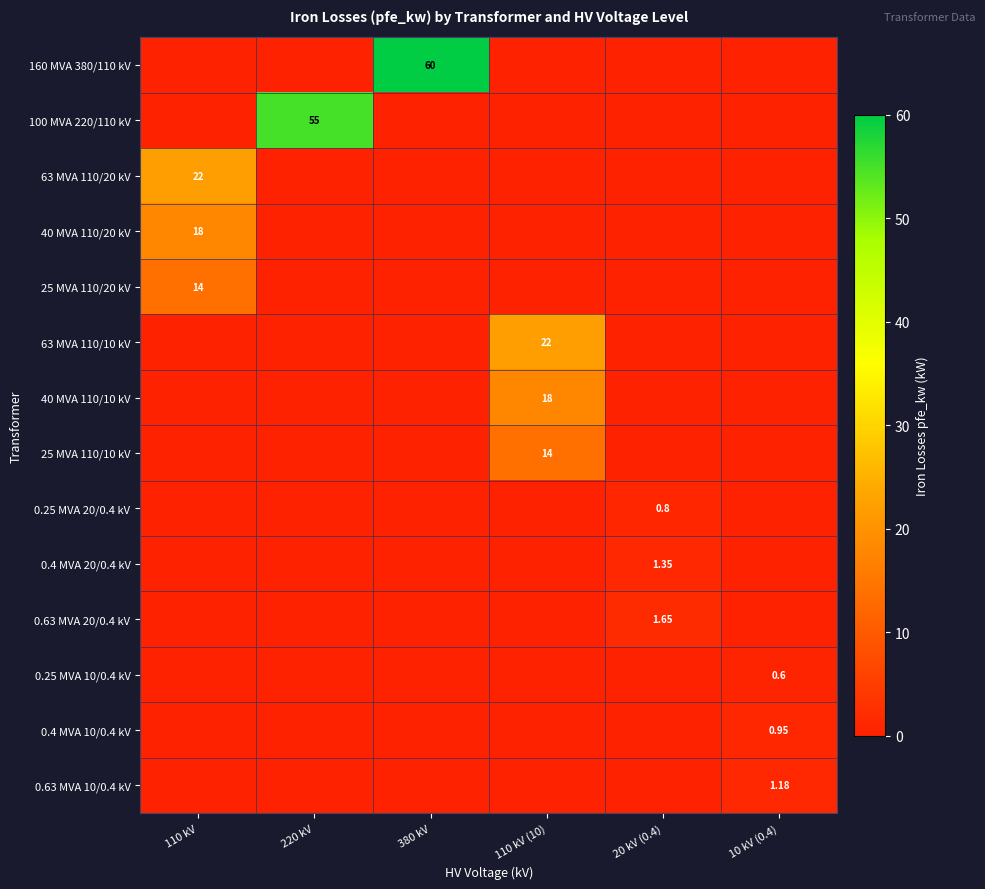

At which category is the sum across all series the highest?

380 kV